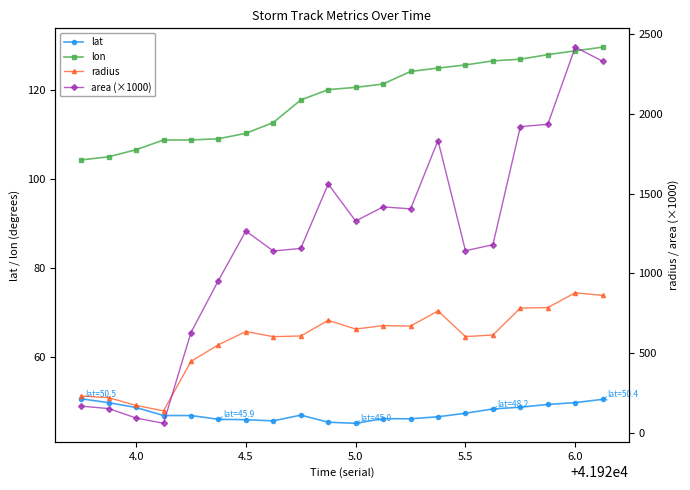

Which series has the largest total across all categories?

area (×1000)